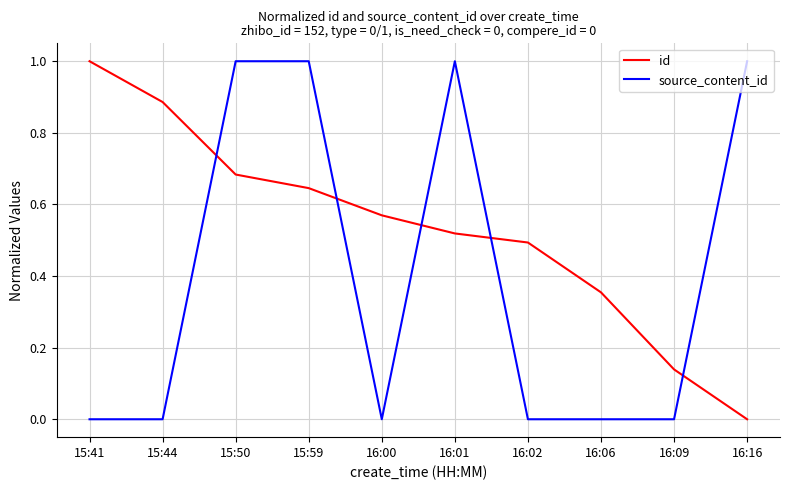

What is the maximum value for id?

1.0